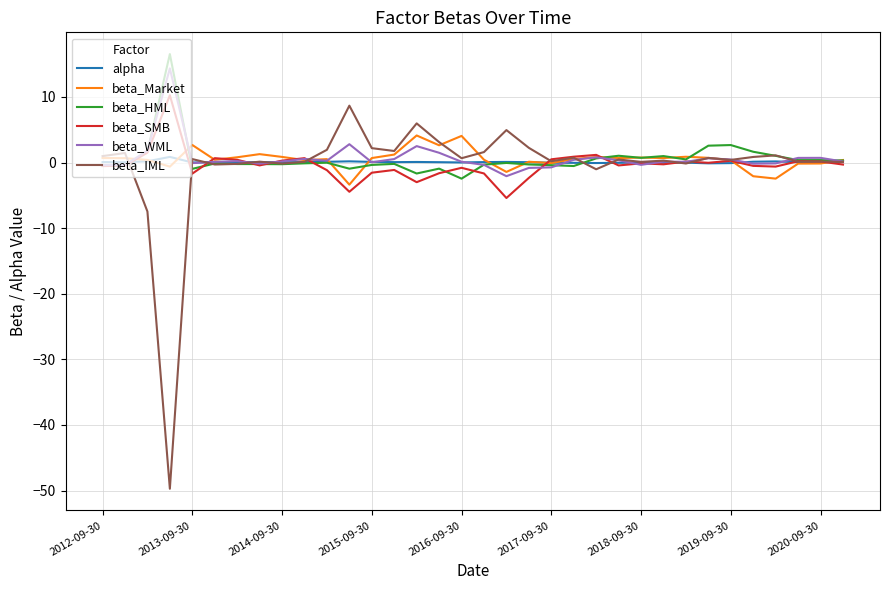

What is the lowest value of the beta_Market series?

-3.4